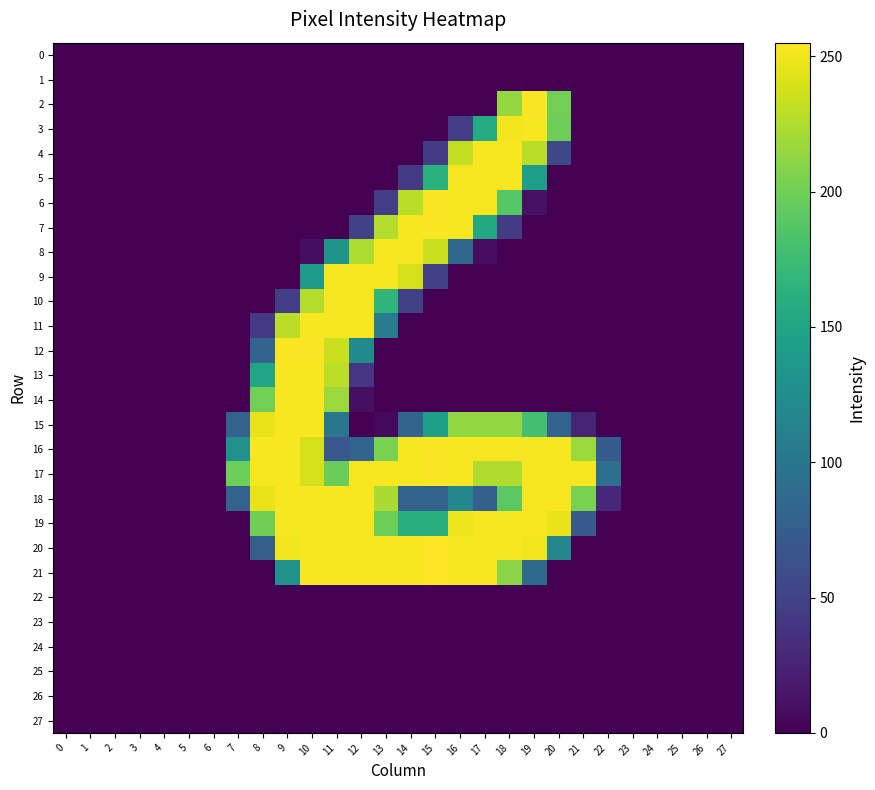

What is the difference between the highest and lowest values at 19?

254